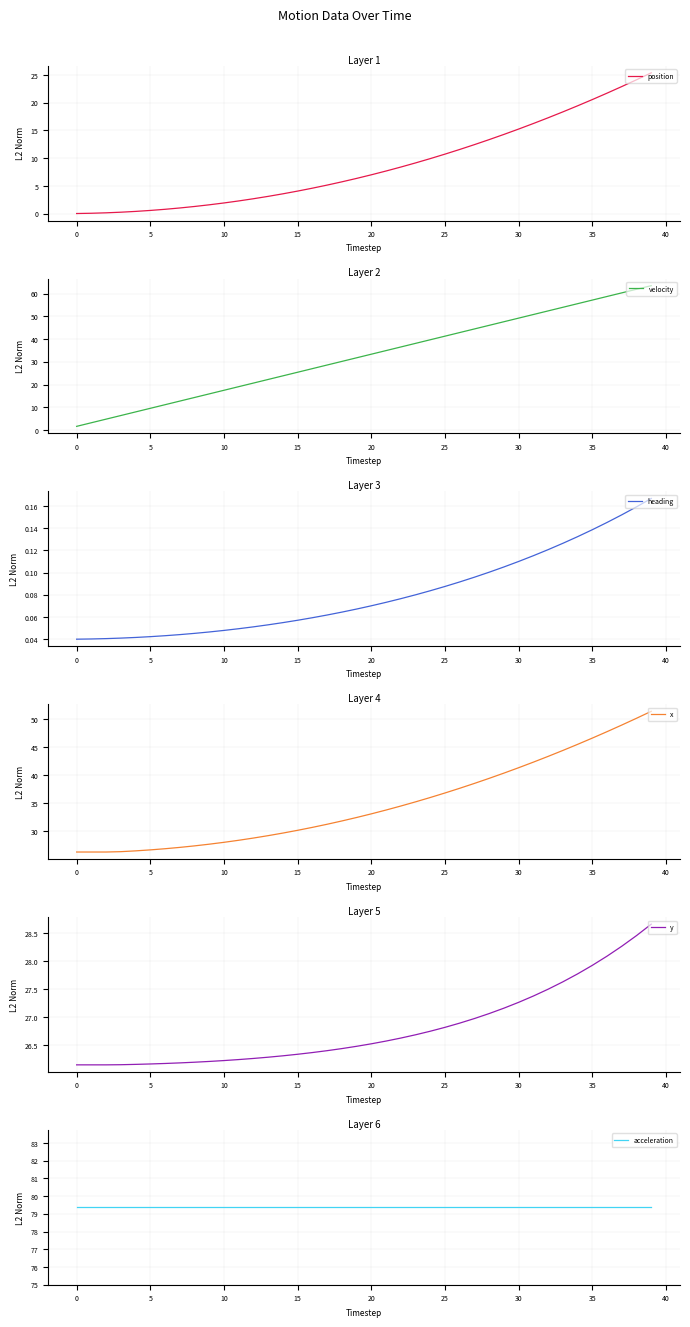

What is the label of the 34th point from the left?

33